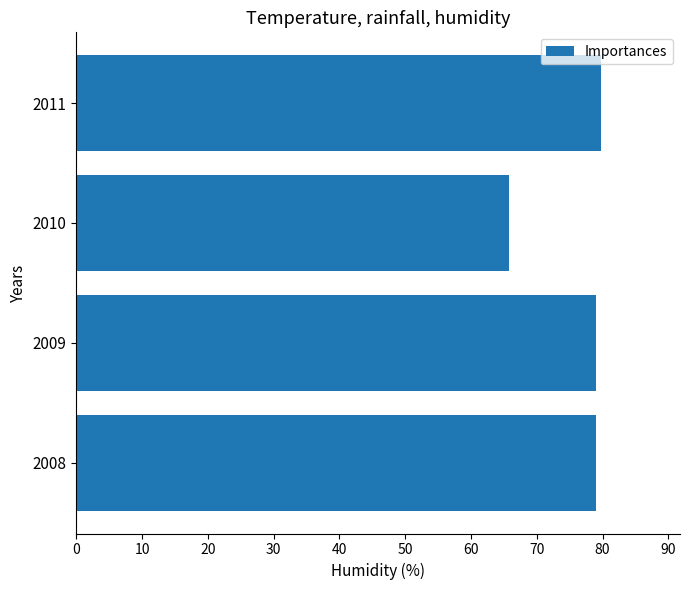

Are the bars horizontal?

Yes